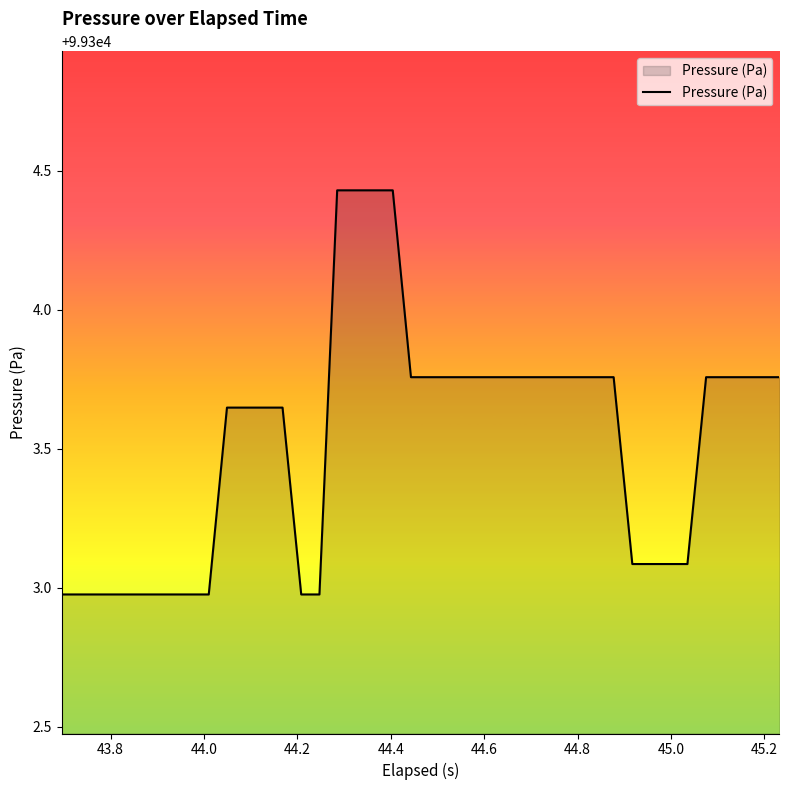

What is the minimum value shown in the chart?

99303.0